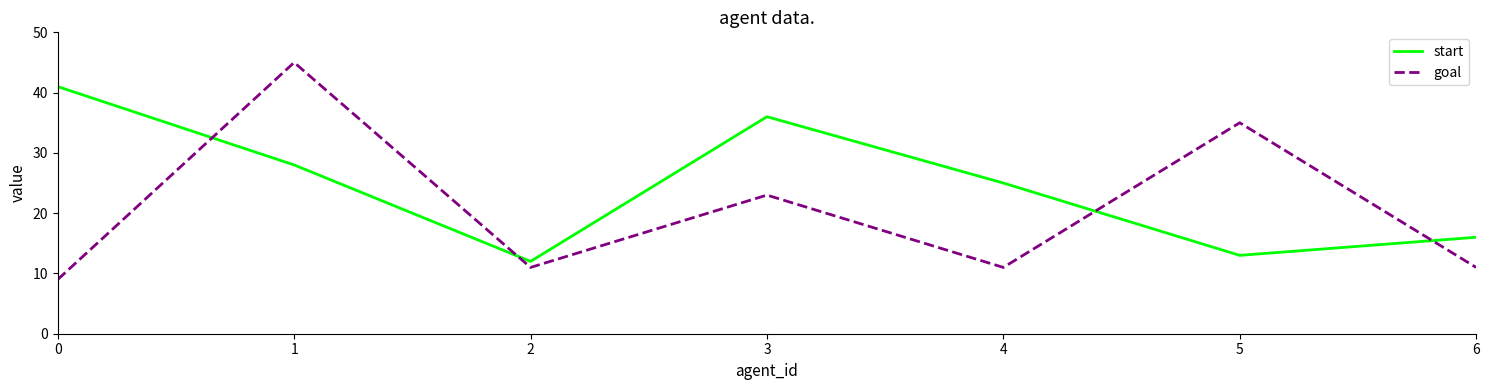

What is the average value of the start series?

24